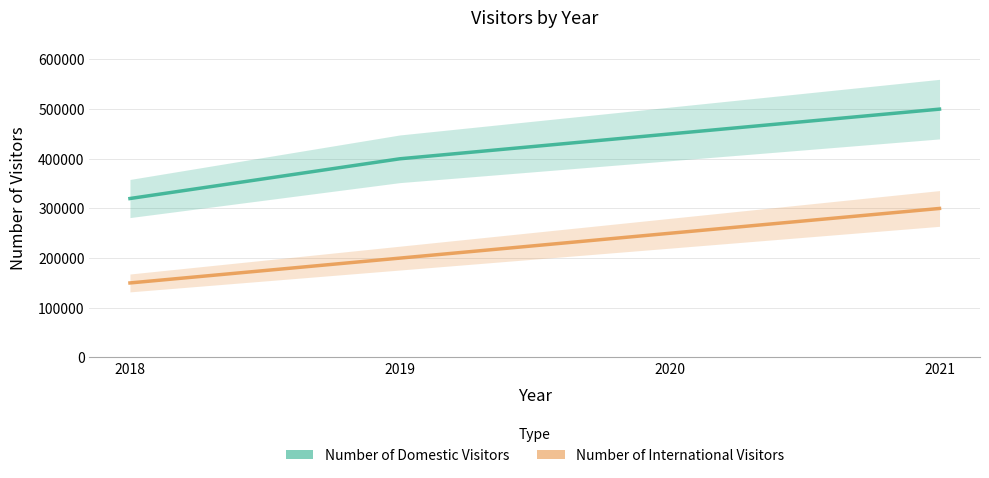

How many lines are shown in the chart?

2